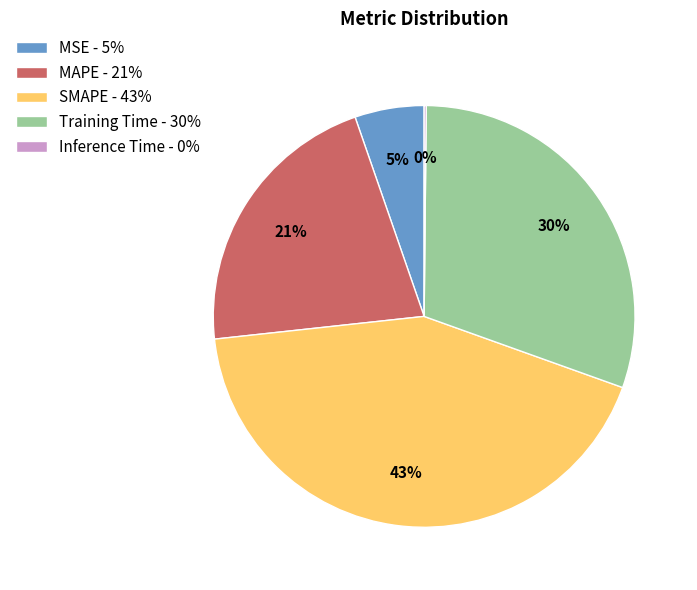

What percentage is the Training Time slice, to the nearest percent?

30%